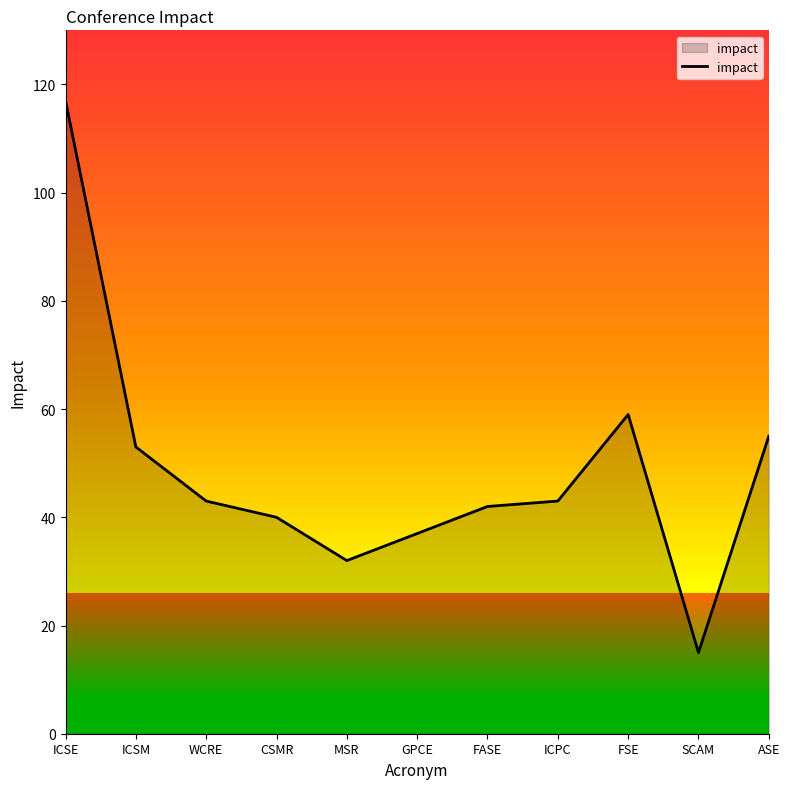

Count the number of data series in this chart.

1